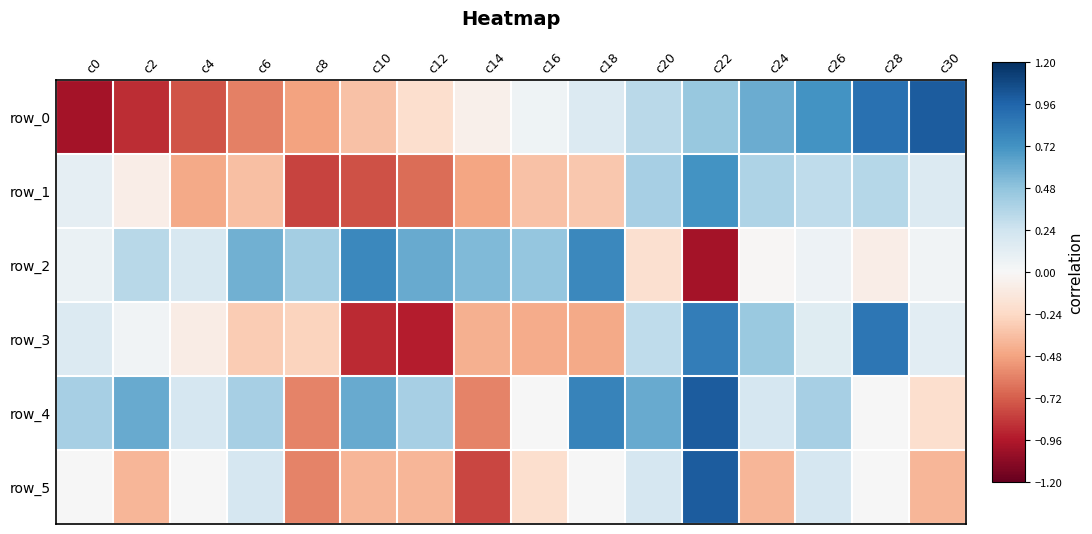

The row_2 series shows -0.0 at c20. True or false?

False